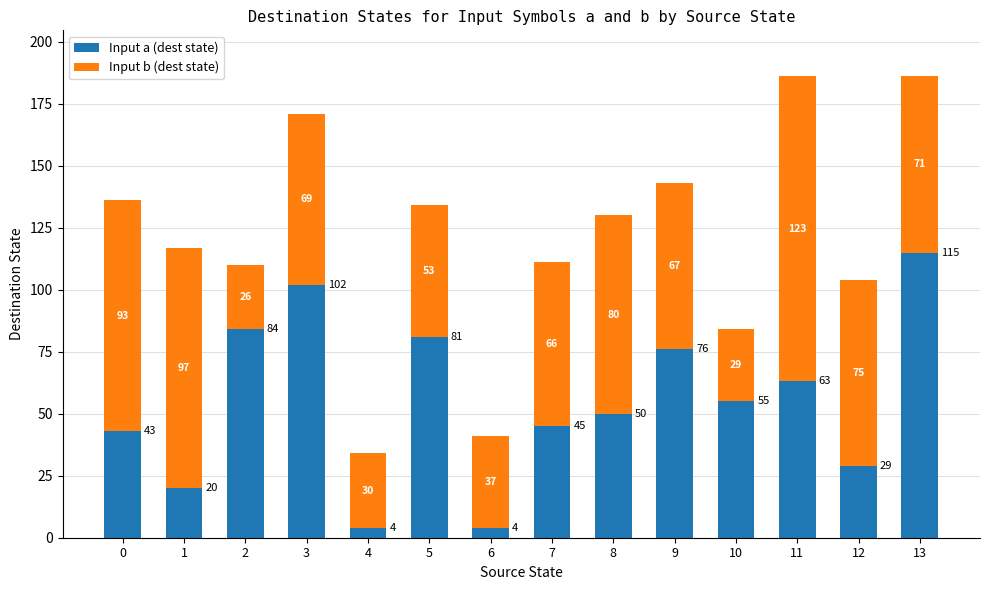

True or false: Input a (dest state) has a value of 55 at 13.

False